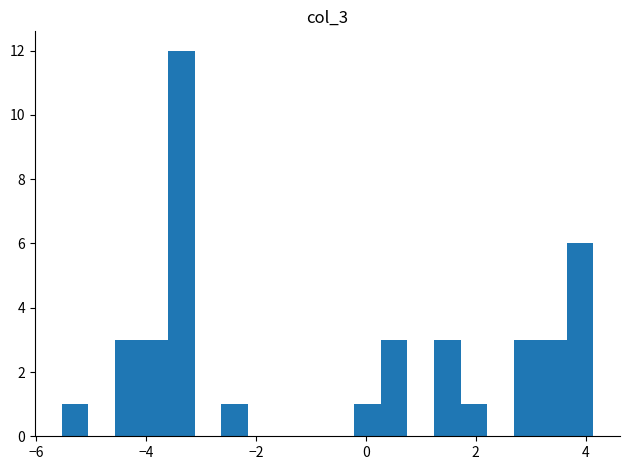

Around what value on the x-axis is the tallest bar? Give the approximate position of its centre, as read against the axis.

-3.4